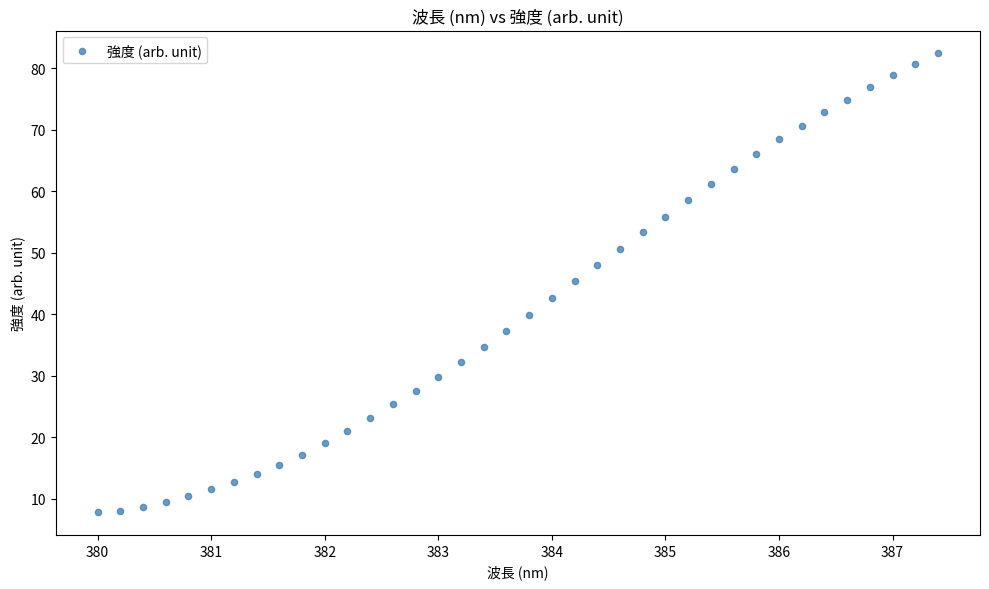

What is the range of Y values (max minus min)?

74.5